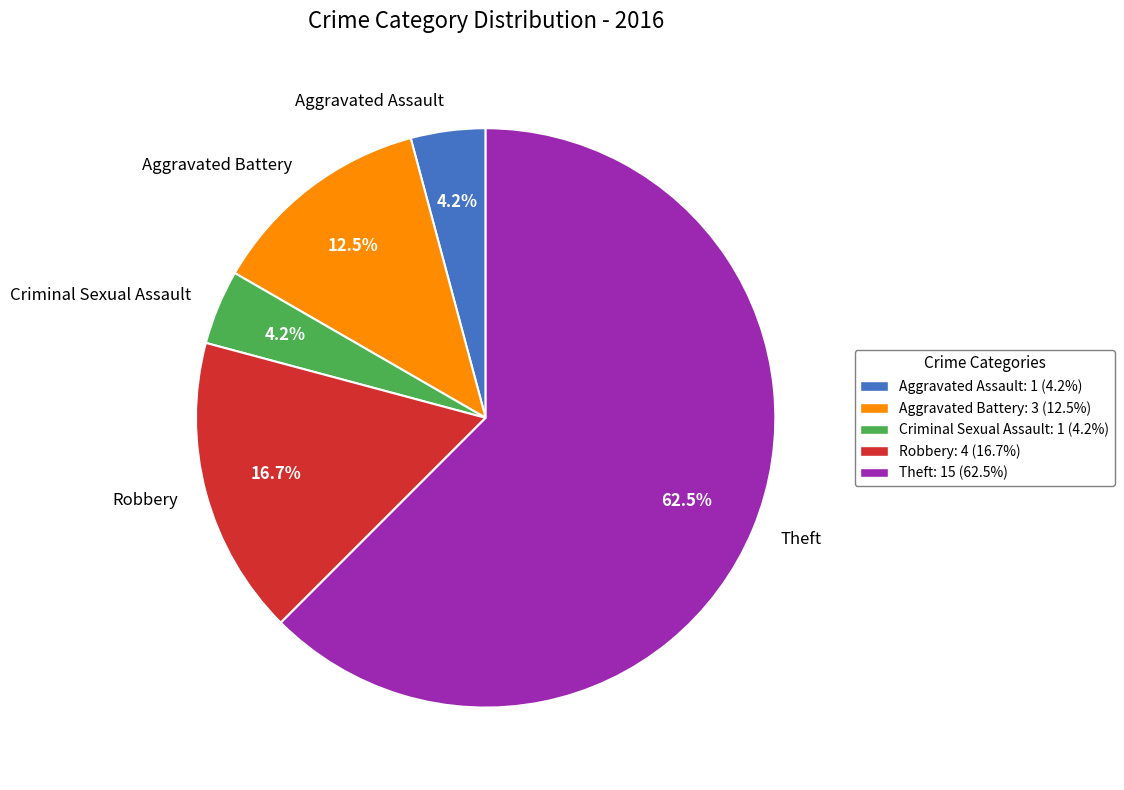

Between Theft and Criminal Sexual Assault, which is larger?

Theft